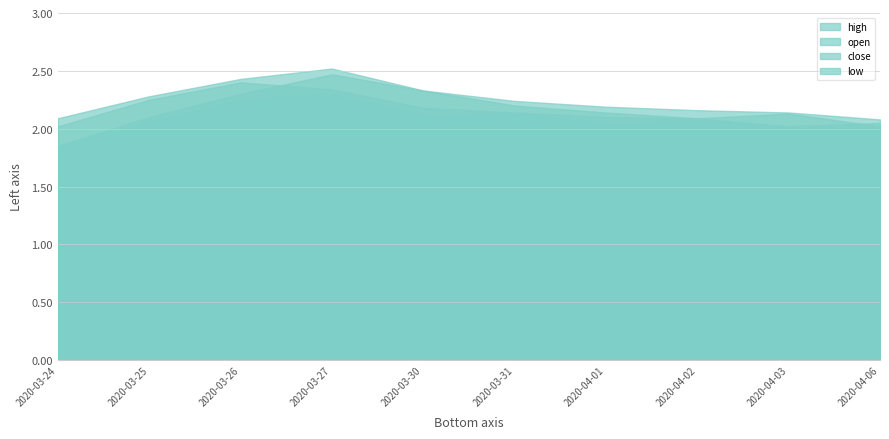

Which series has the largest total across all categories?

high